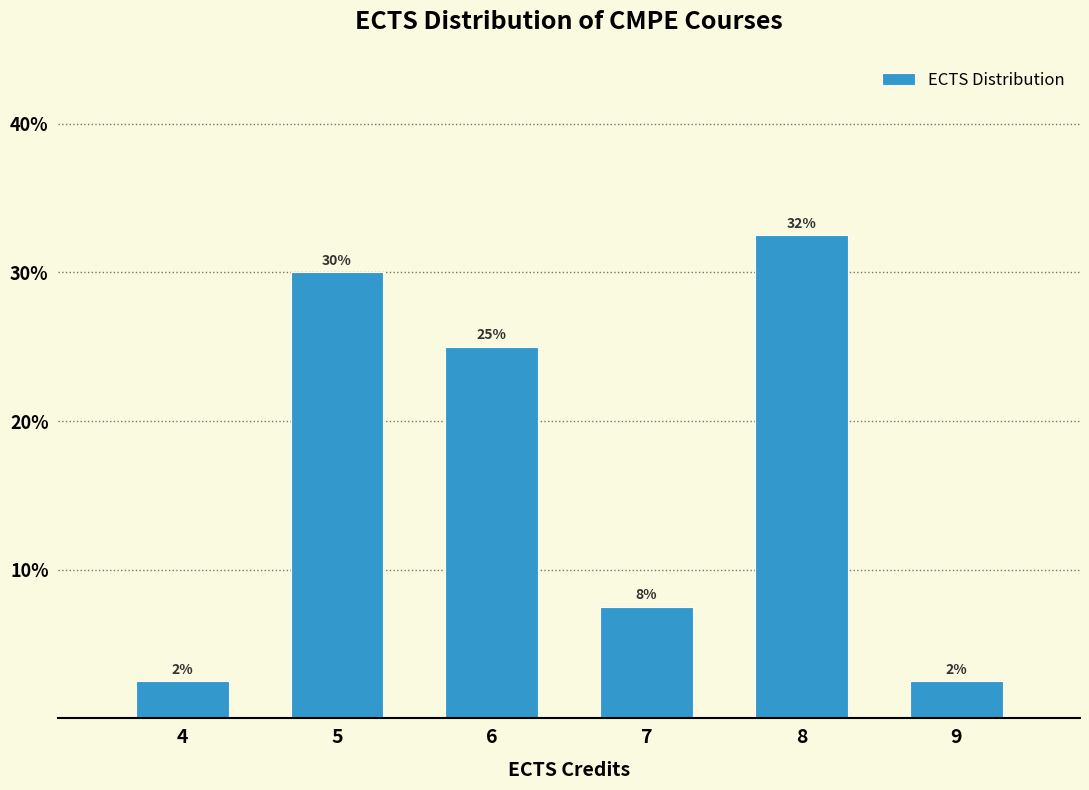

Does the chart contain any negative values?

No